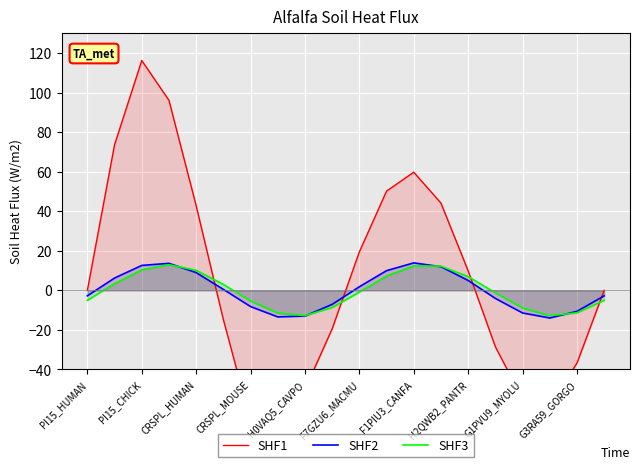

Count the number of categories in the chart.

20